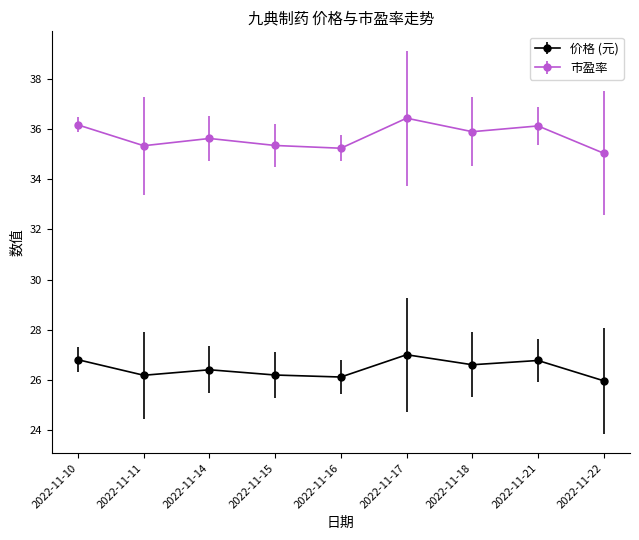

Which series changed the most between 2022-11-14 and 2022-11-17?

市盈率